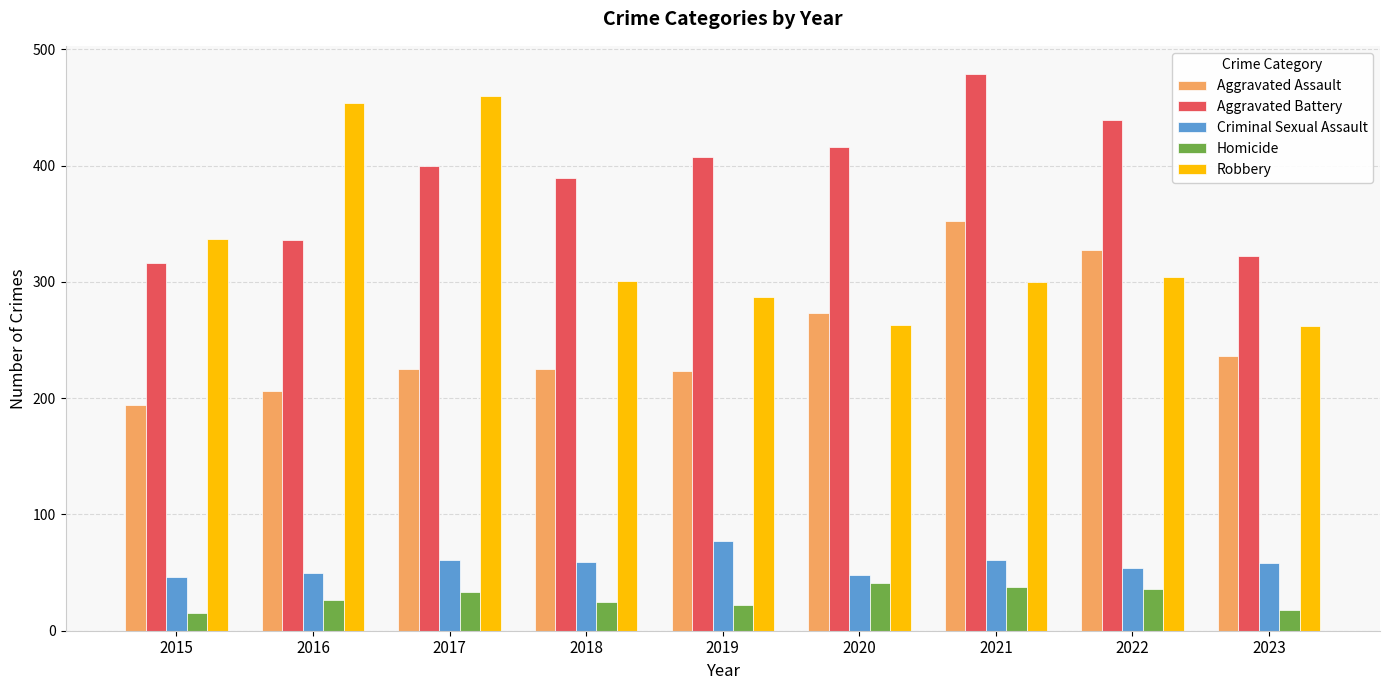

Which series has the widest spread of values?

Robbery